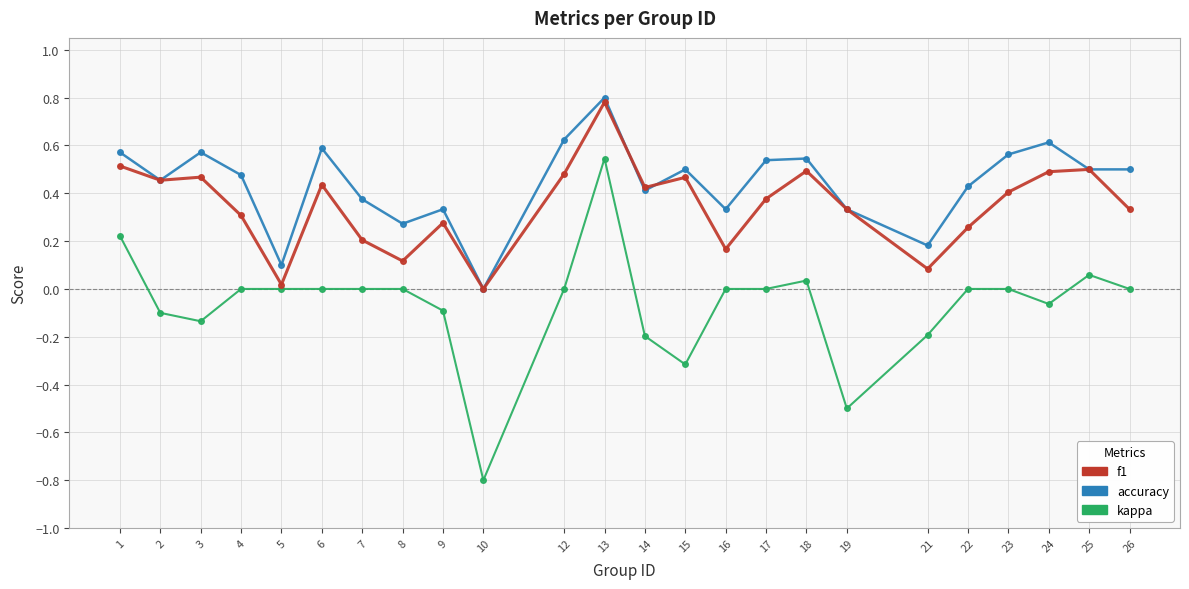

Does the chart have visible grid lines?

Yes